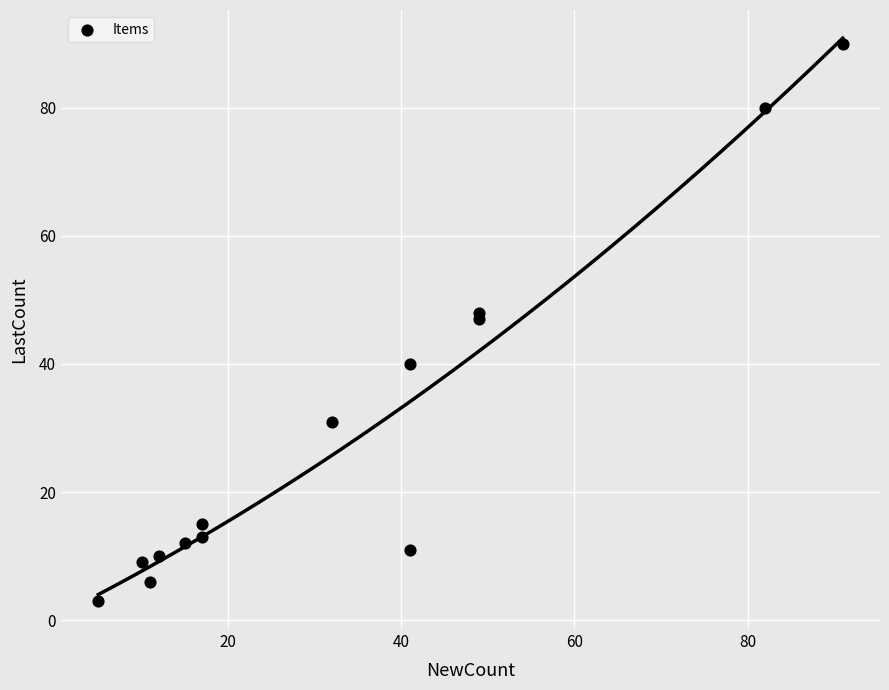

What is the range of Y values (max minus min)?

87